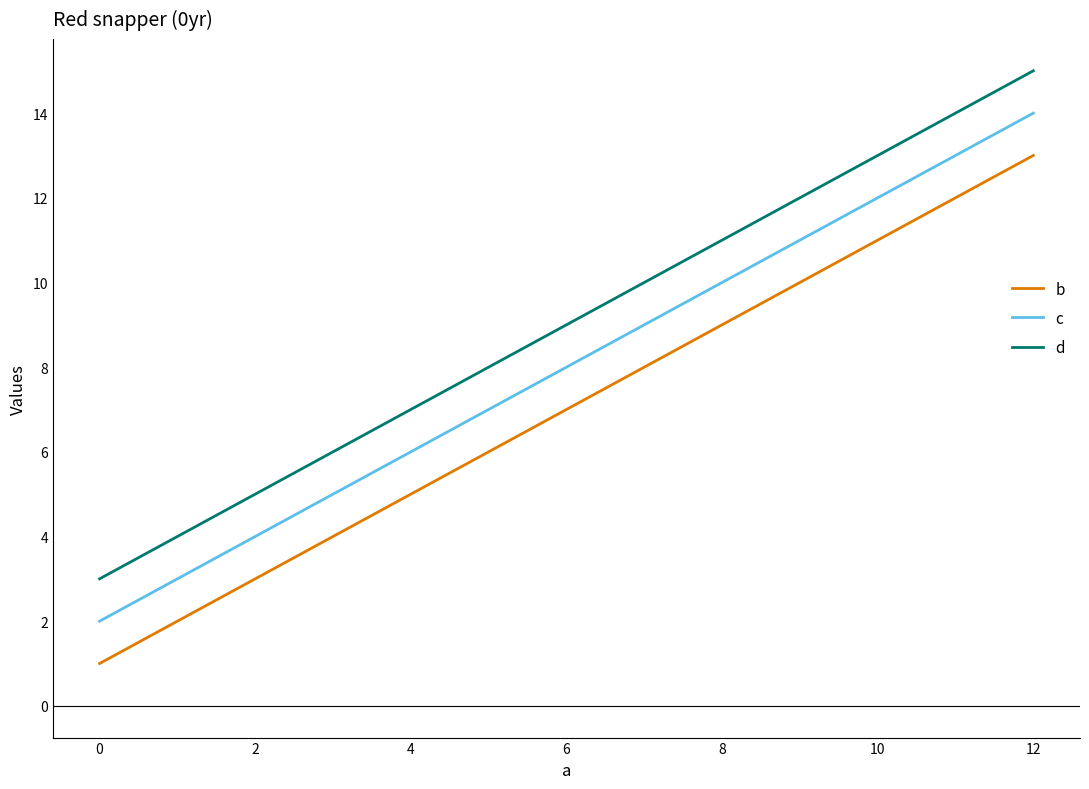

Does the chart display data point markers on the line(s)?

No